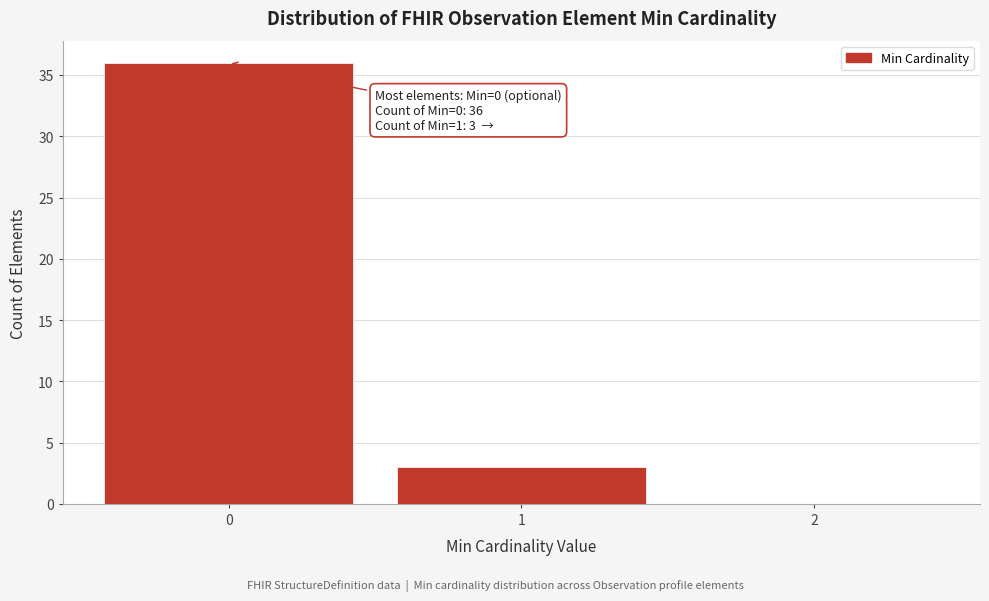

Reading left to right, extract all data points from this chart.

0=36	1=3	2=0